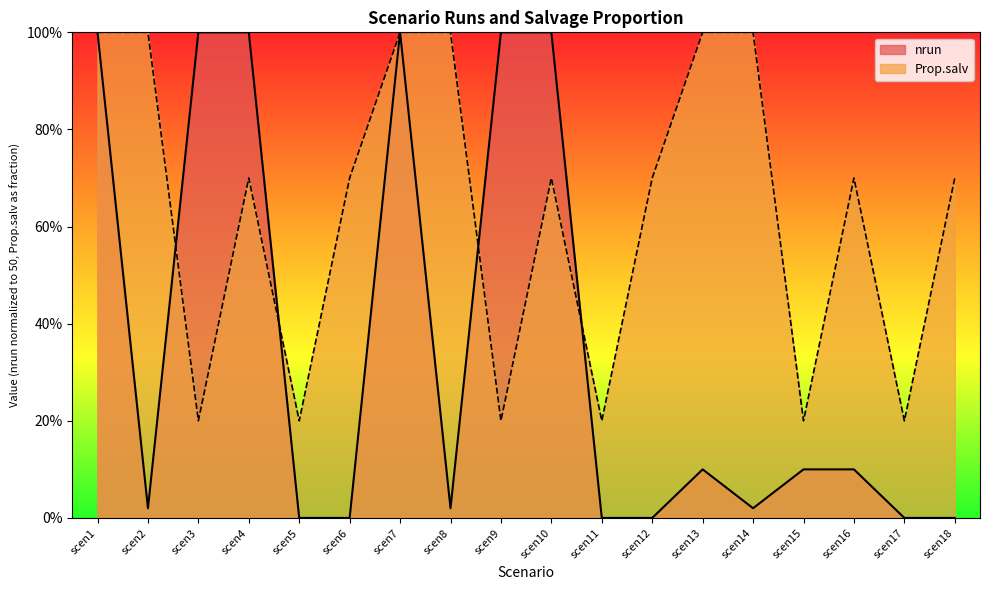

How many lines are shown in the chart?

2